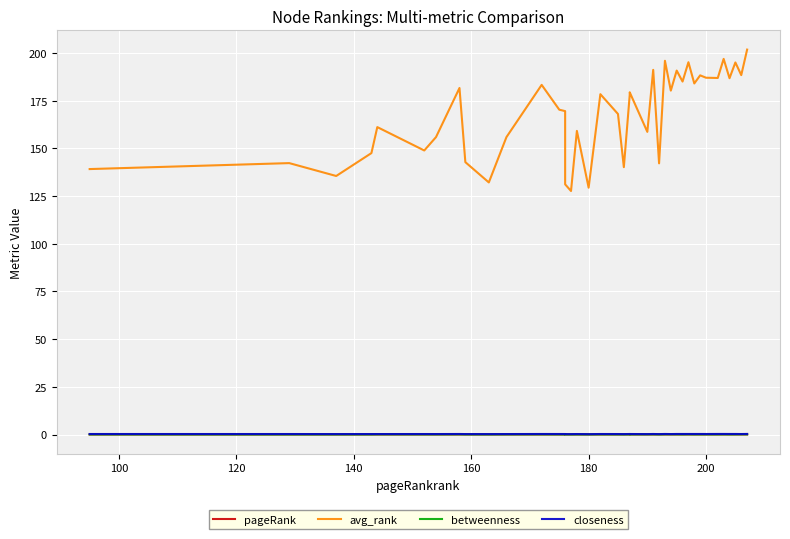

What is the difference between the maximum and minimum values in the closeness series?

0.1